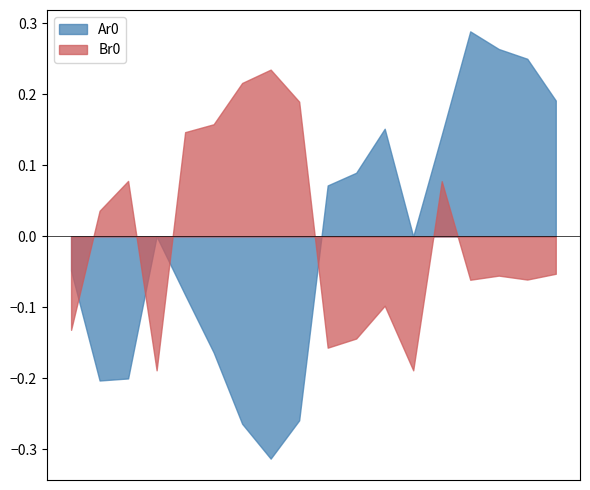

True or false: Br0 and Ar0 cross at least once.

True